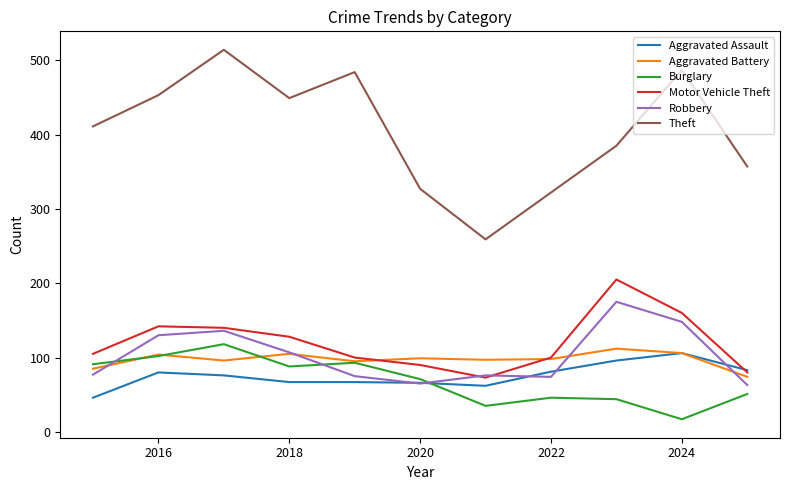

What is the lowest value of the Robbery series?

63